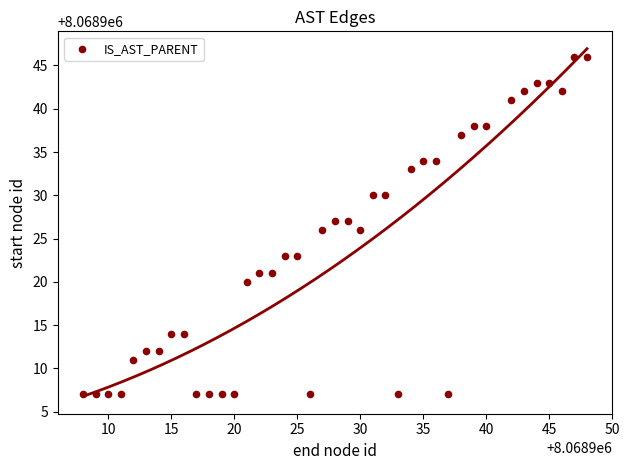

What is the range of X values (max minus min)?

40